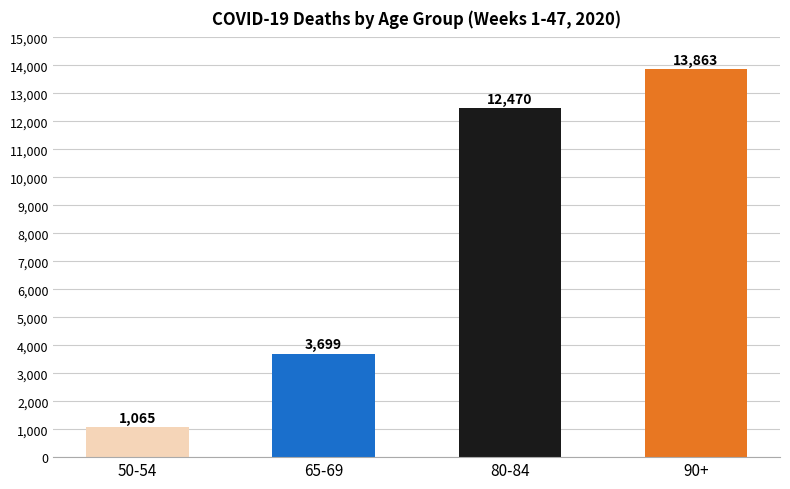

Where is the data nearest to the value 7464?

65-69